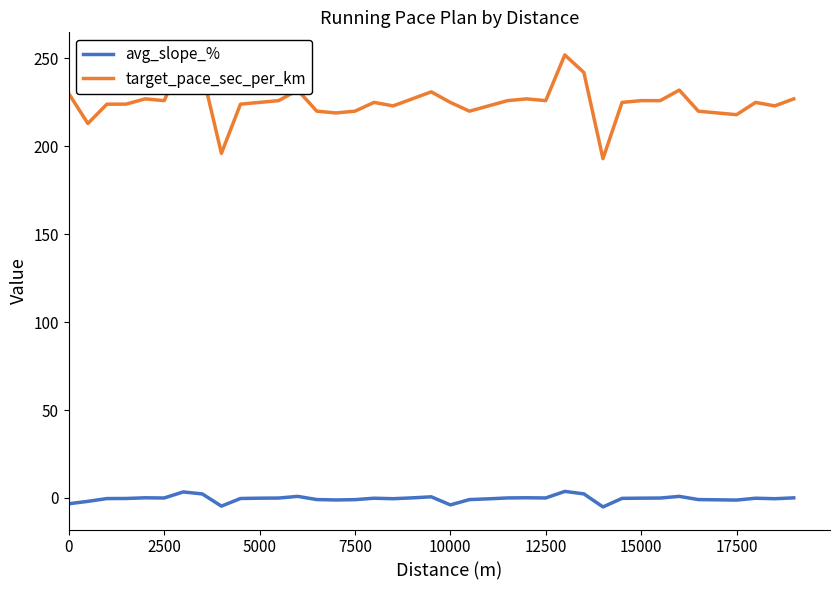

List the series in order of their overall mean, highest first.

target_pace_sec_per_km, avg_slope_%